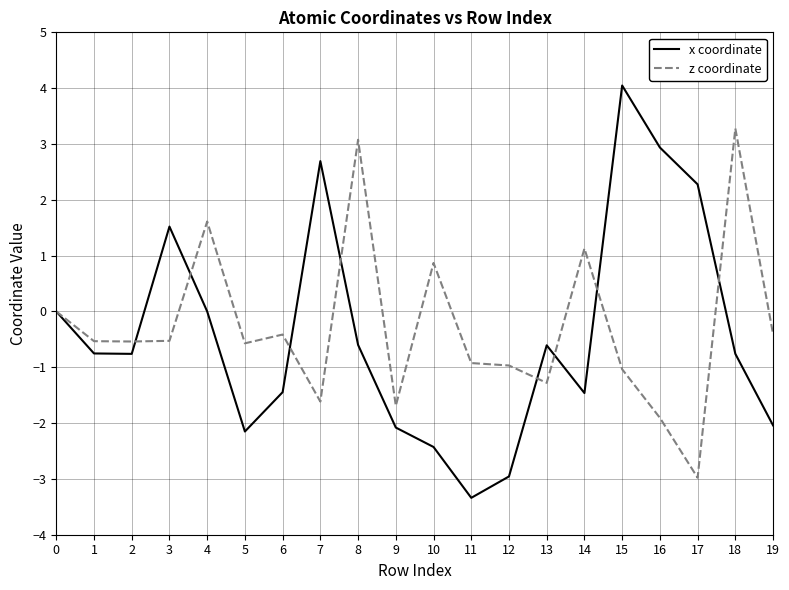

True or false: z coordinate has a value of -1.0 at 15.

True